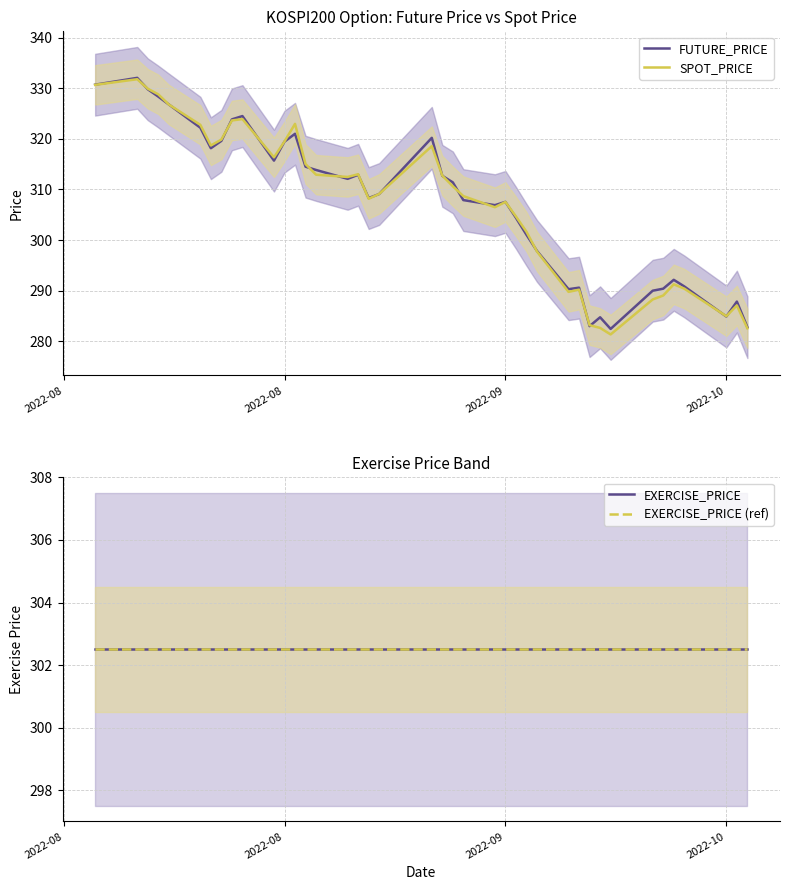

What is the highest value of the FUTURE_PRICE series?

332.1